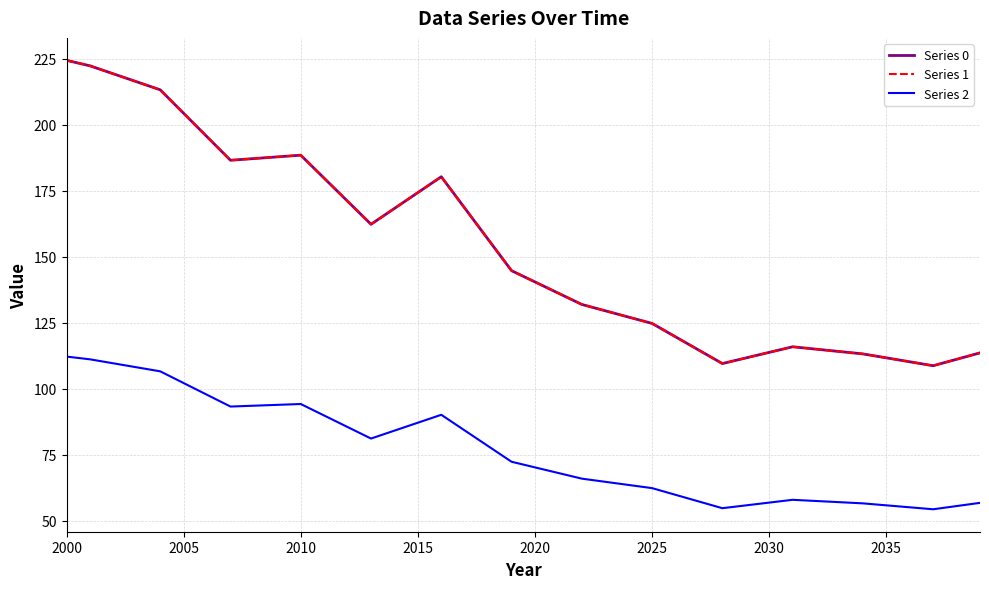

True or false: Series 0 and Series 1 cross at least once.

False